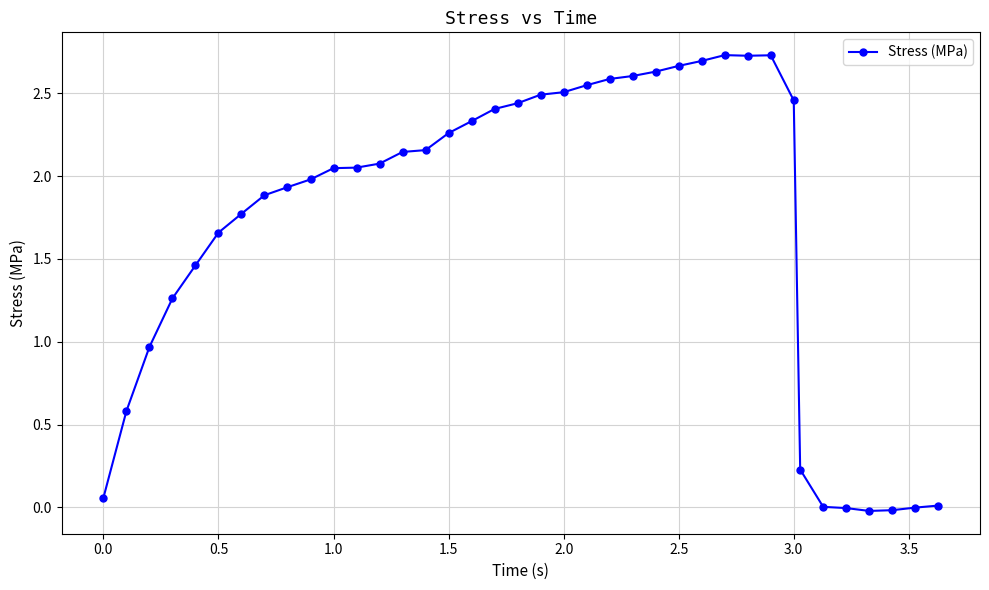

What is the sum of all values?

65.0